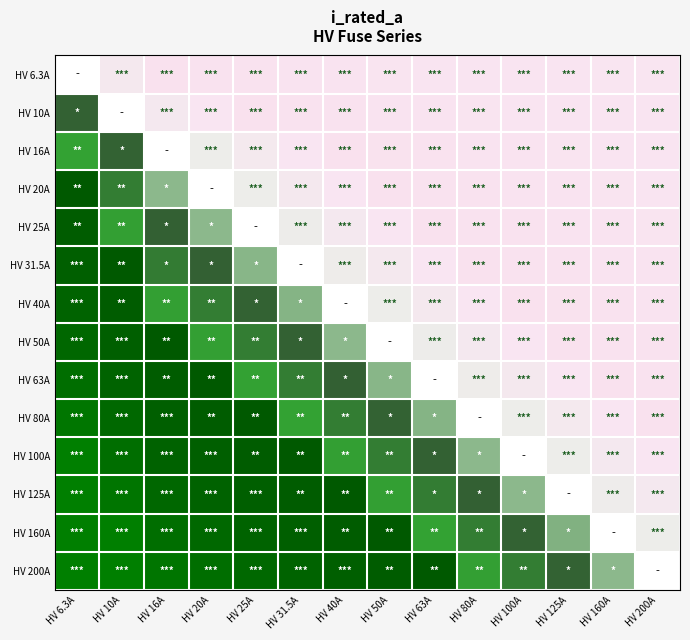

Between 12 and 10, which is larger?

12